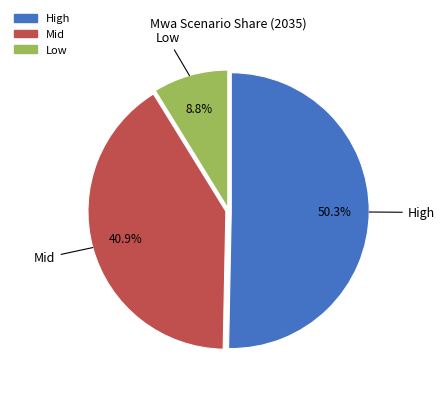

What portion of the pie excludes High?

49.7%